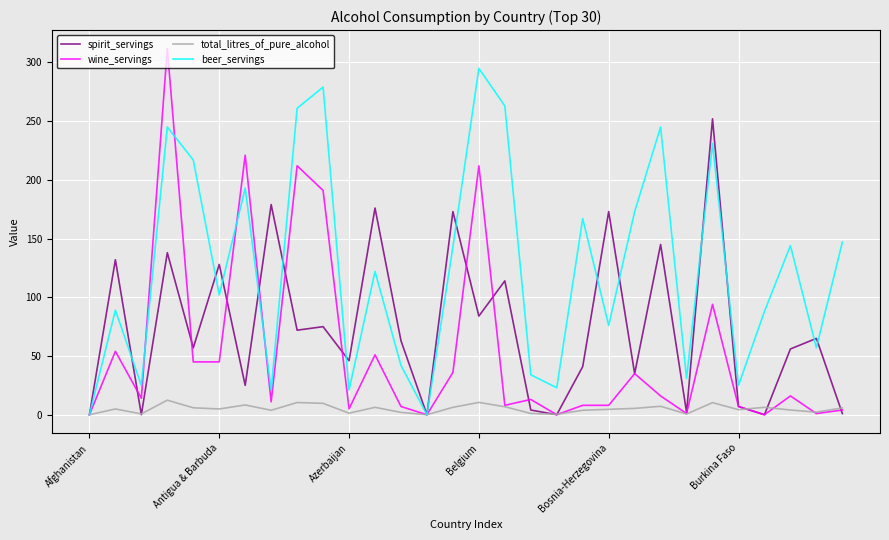

List the series in order of their peak value, lowest first.

total_litres_of_pure_alcohol, spirit_servings, beer_servings, wine_servings